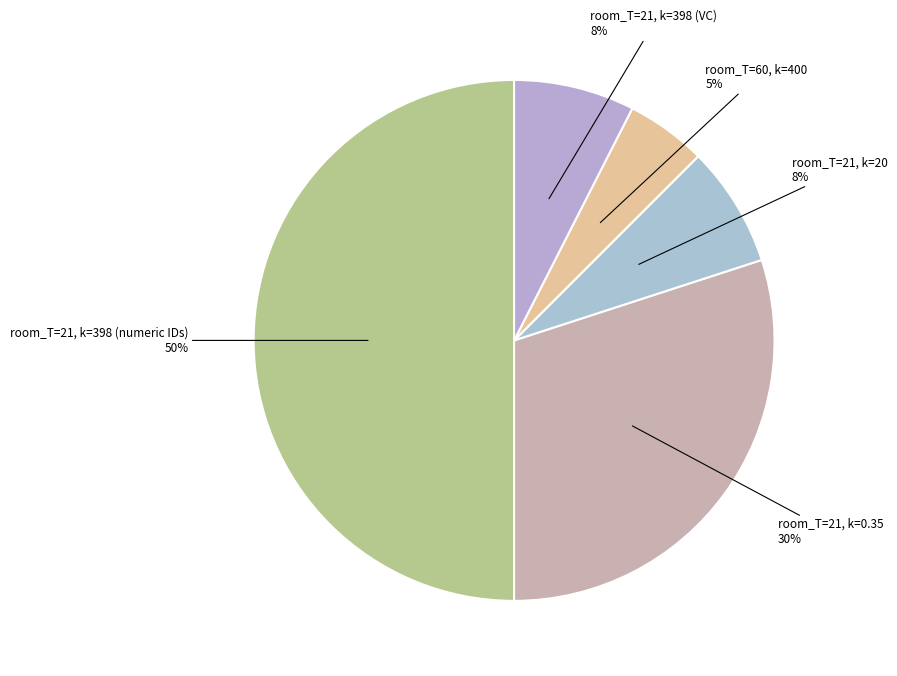

Count the number of slices in the pie.

5